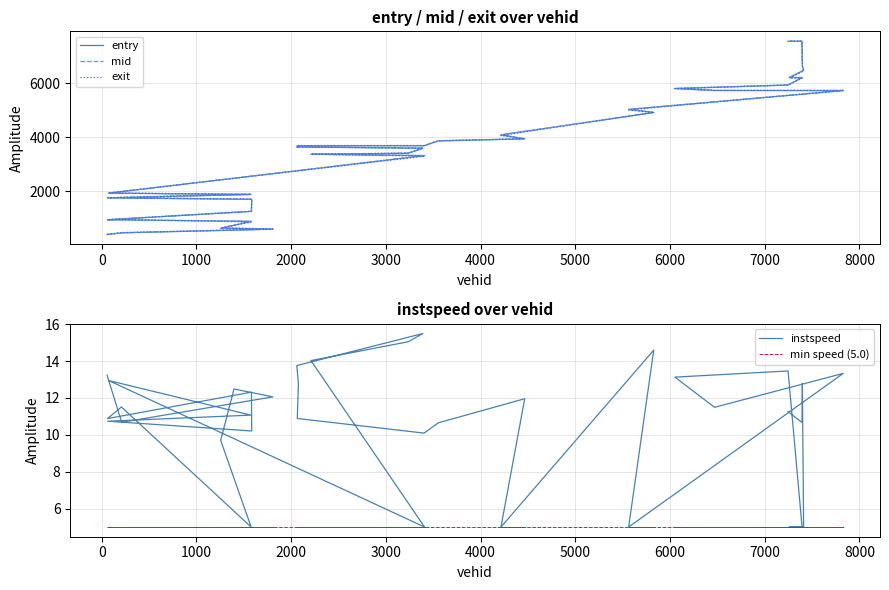

True or false: min speed (5.0) and exit cross at least once.

False